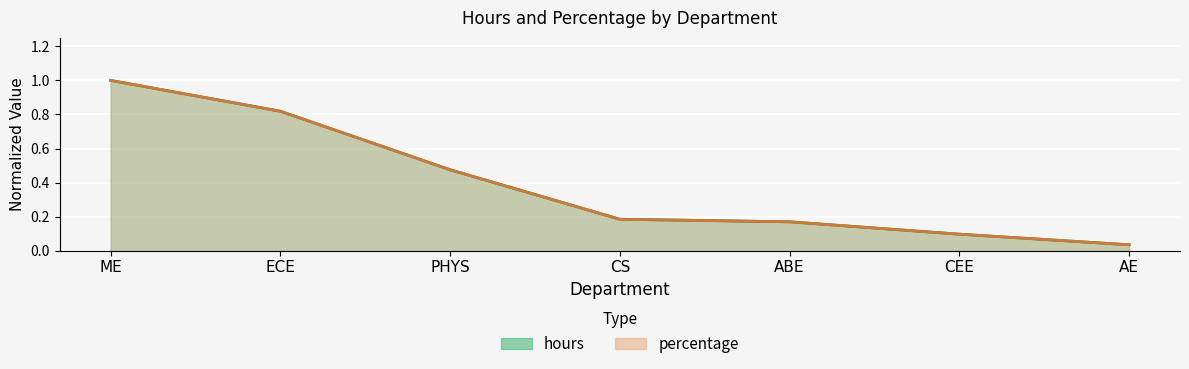

What are all the series names shown in the legend?

hours, percentage